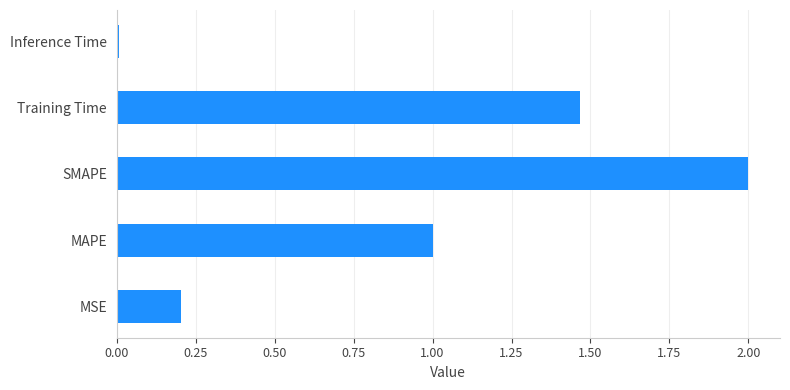

What is the change in value from MAPE to Training Time?

+0.5